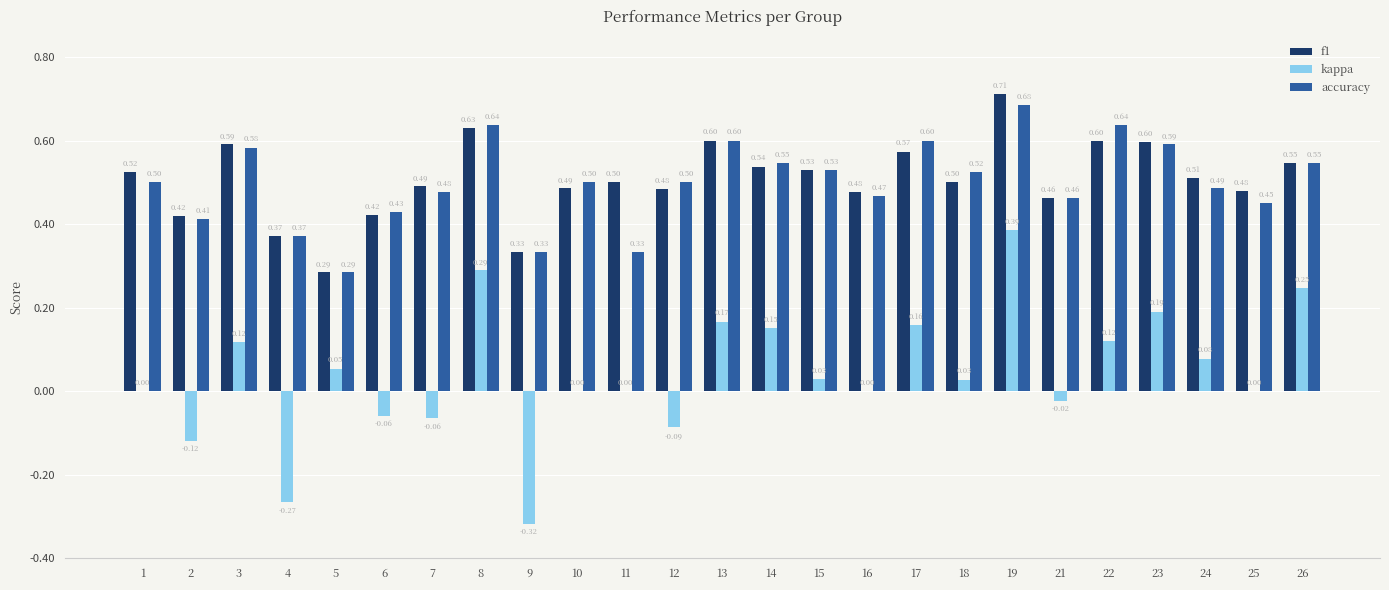

Is the value of f1 at 11 greater than the value of kappa at 2?

Yes